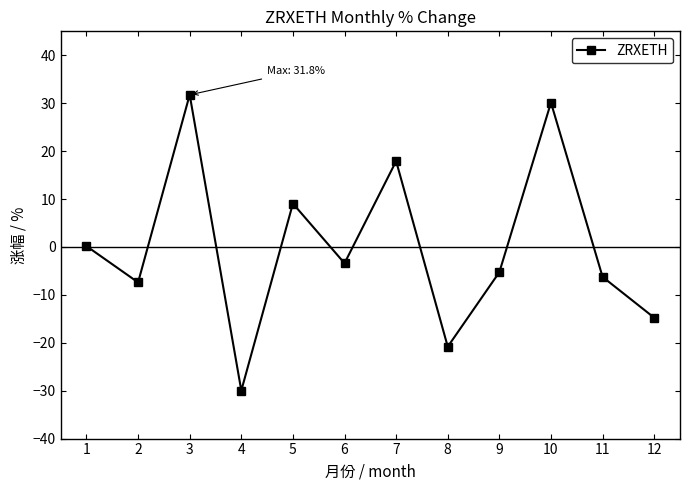

What is the minimum value shown in the chart?

-30.0